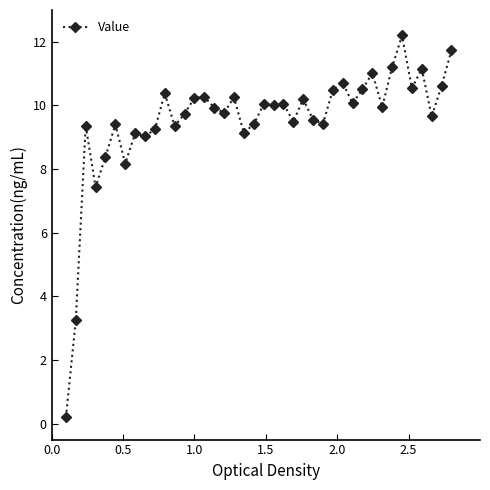

How many lines are shown in the chart?

1